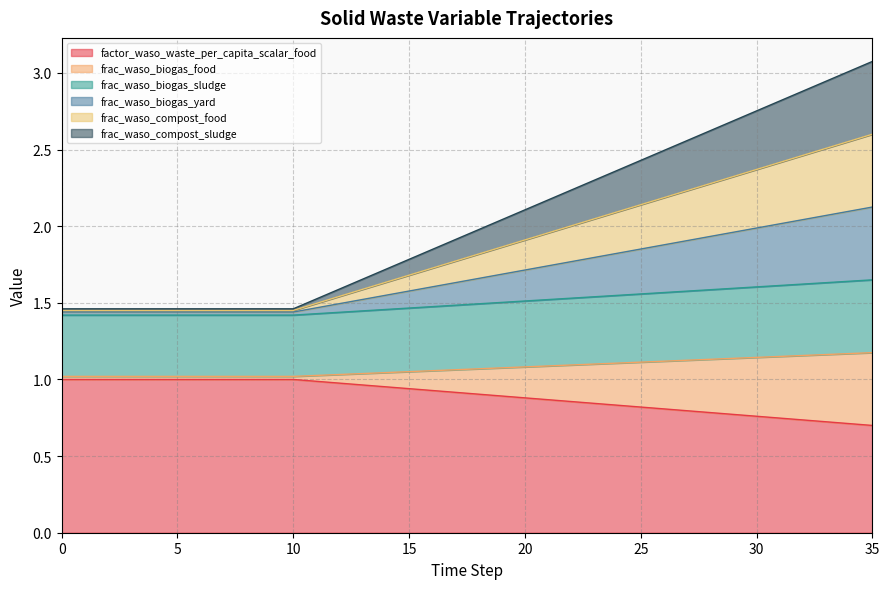

True or false: frac_waso_biogas_food has a value of 0.5 at 3.

False